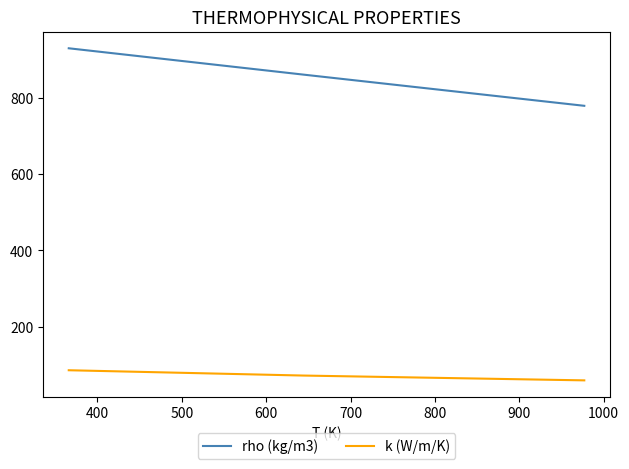

List the series in order of their peak value, lowest first.

k (W/m/K), rho (kg/m3)